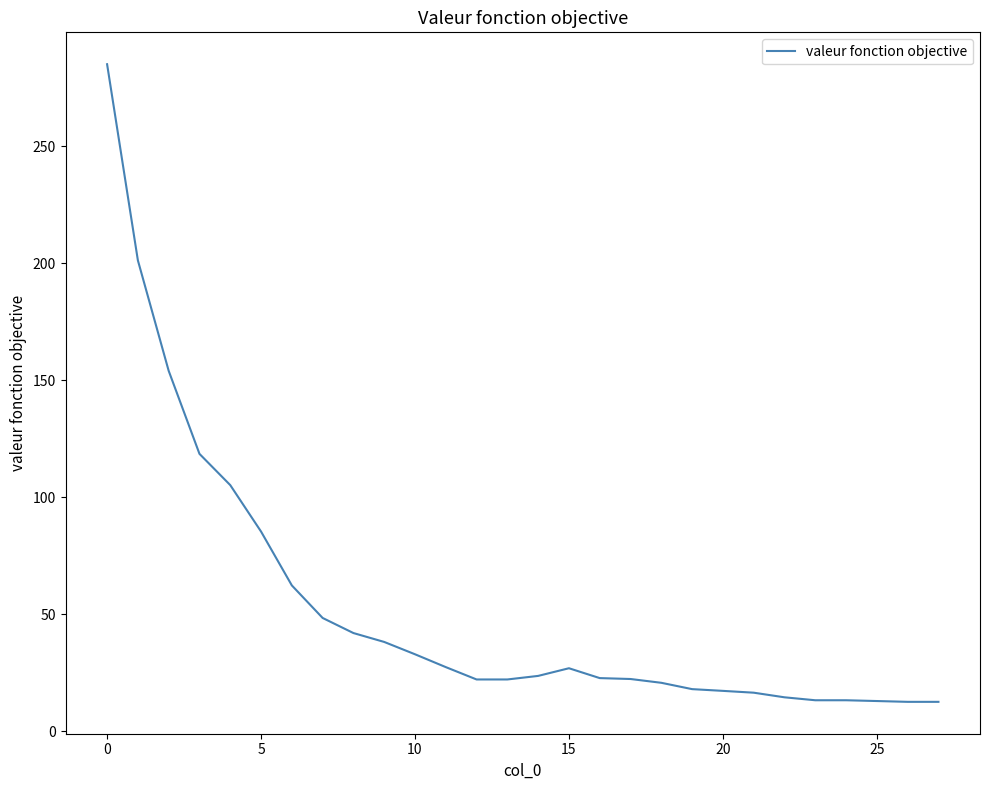

What is the difference between the maximum and minimum values?

272.7